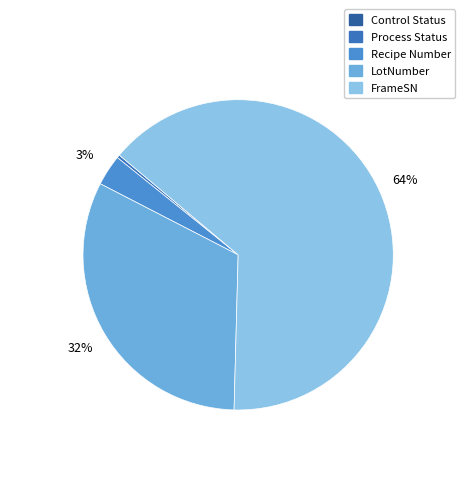

To the nearest percent, what is the difference between the largest and smallest slice percentages?

64%